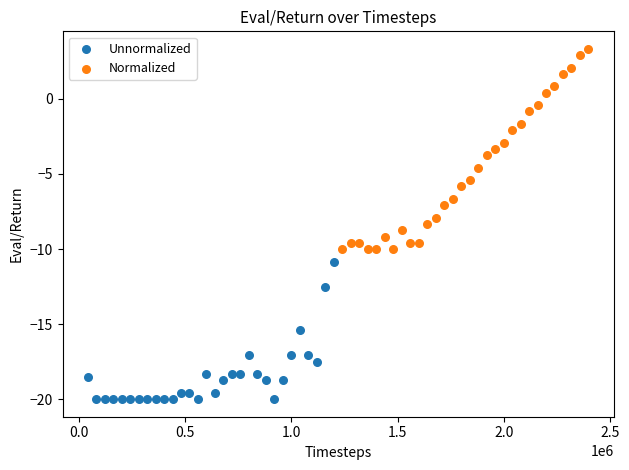

Which series contains the highest Y value?

Normalized